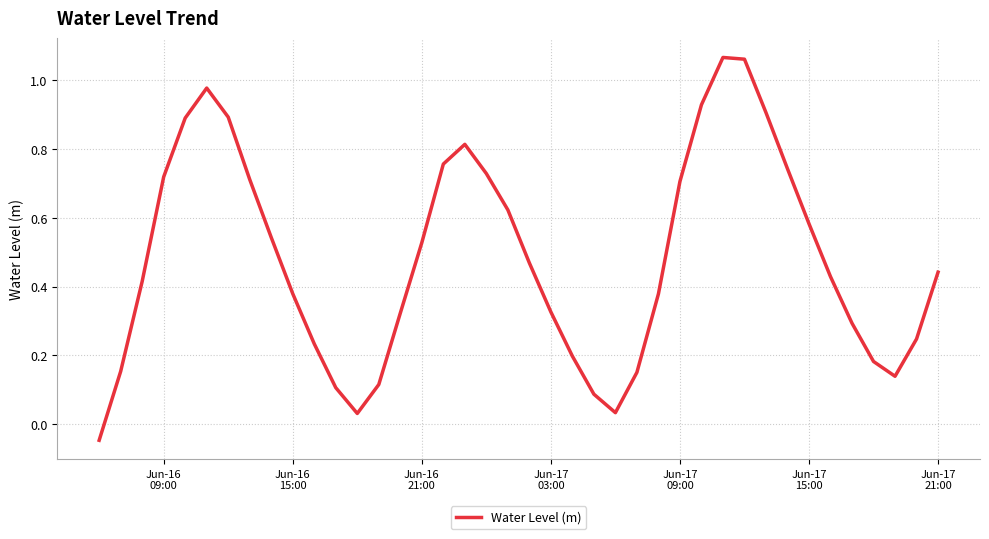

How many lines are shown in the chart?

1